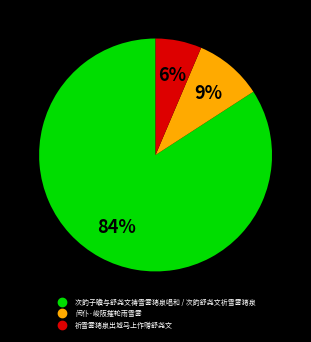

Is there a majority slice in this chart?

Yes